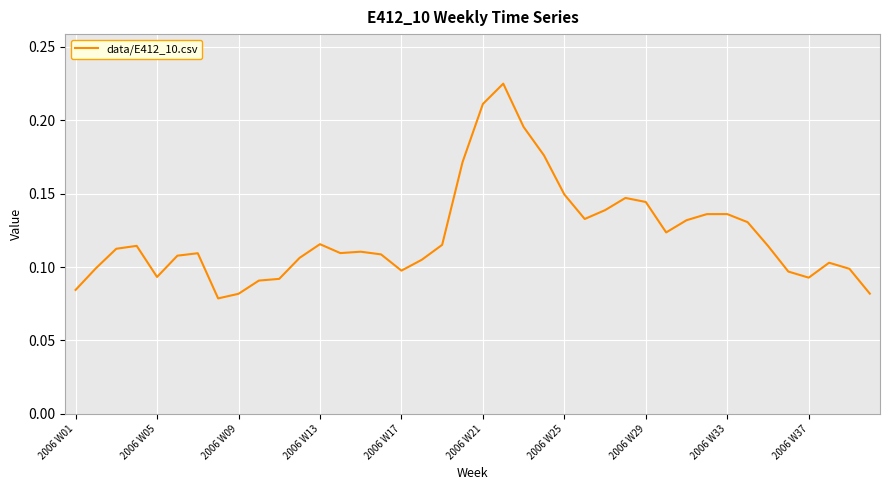

How many points are higher than both their immediate neighbors (excluding endpoints)?

8